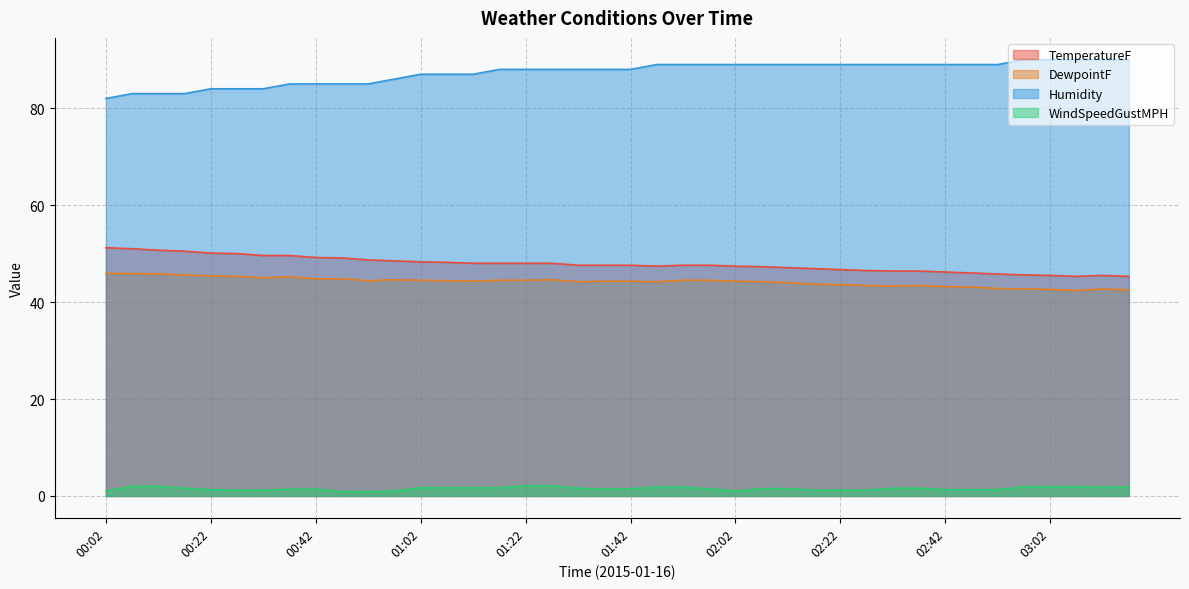

Is it true that Humidity equals 134.1 at 02:02?

False